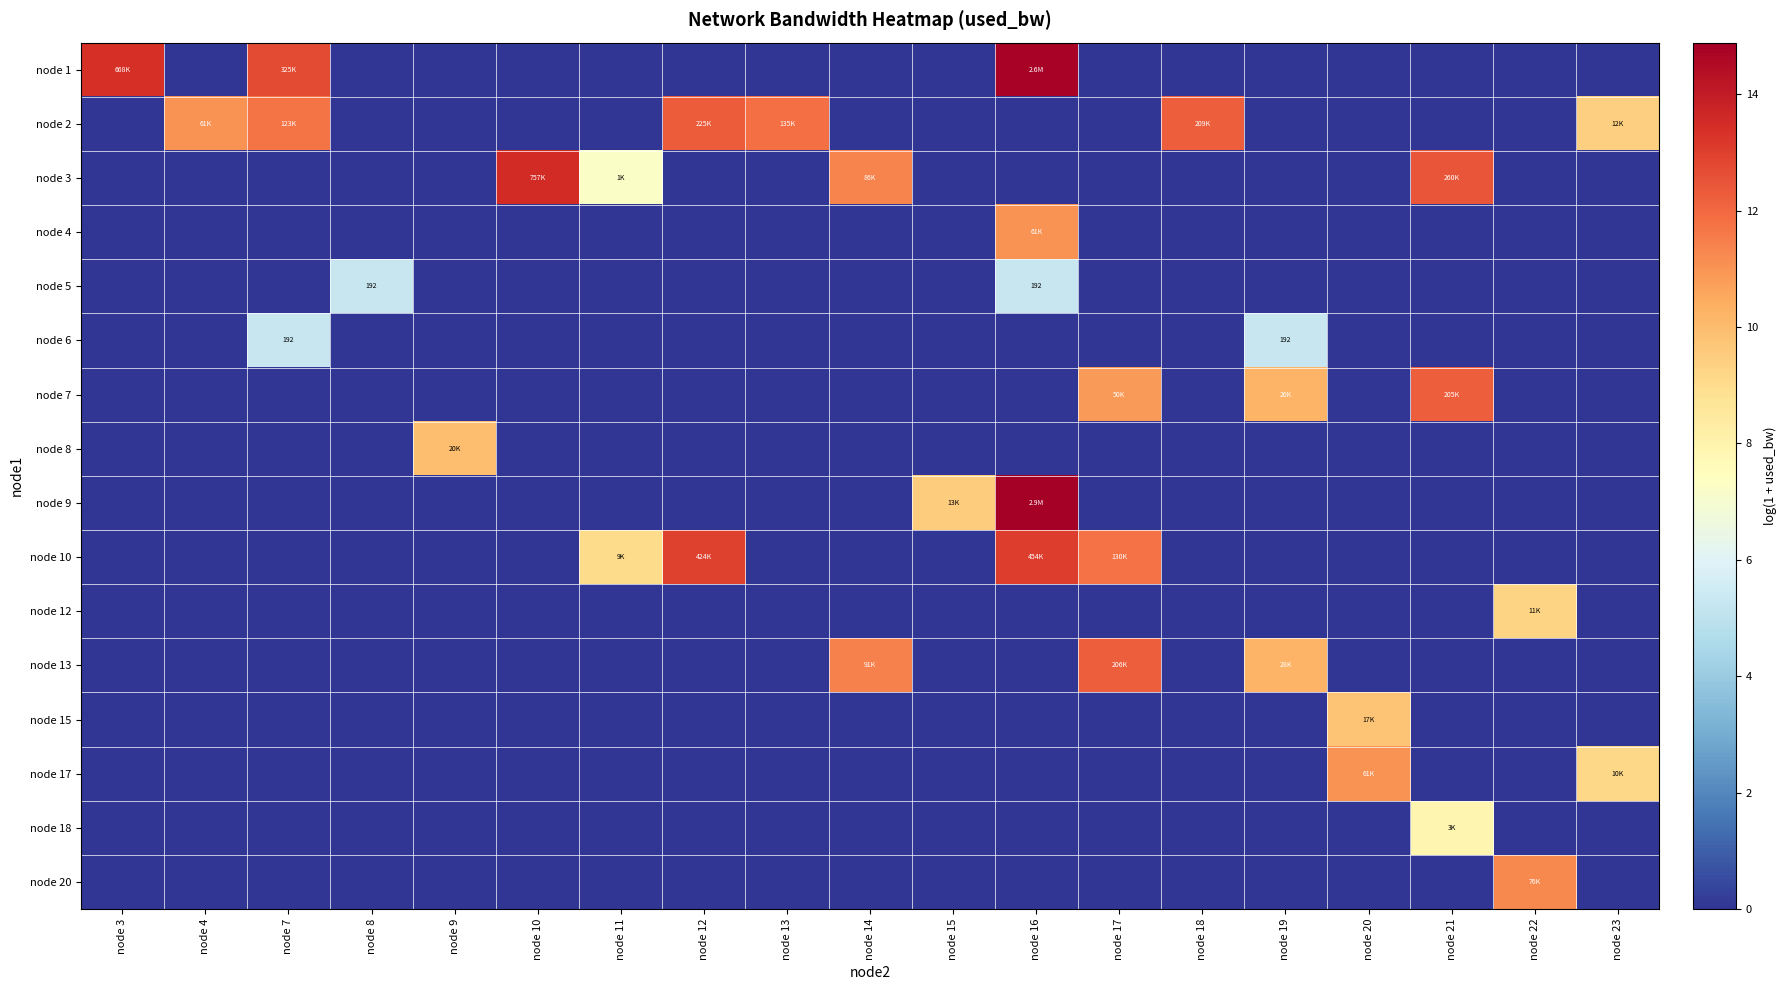

What is the total value across all series at node 12?

25.3